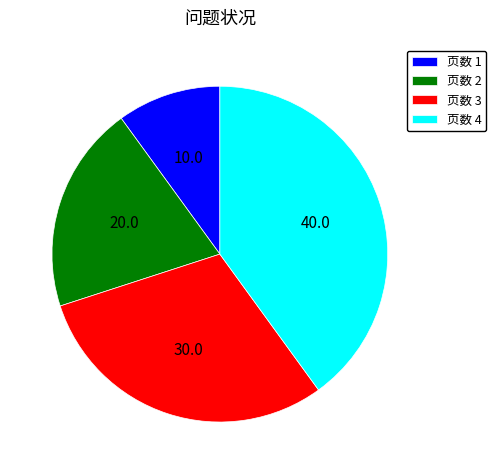

Approximately how many times larger is the value at 页数 1 compared to 页数 3?

0.3